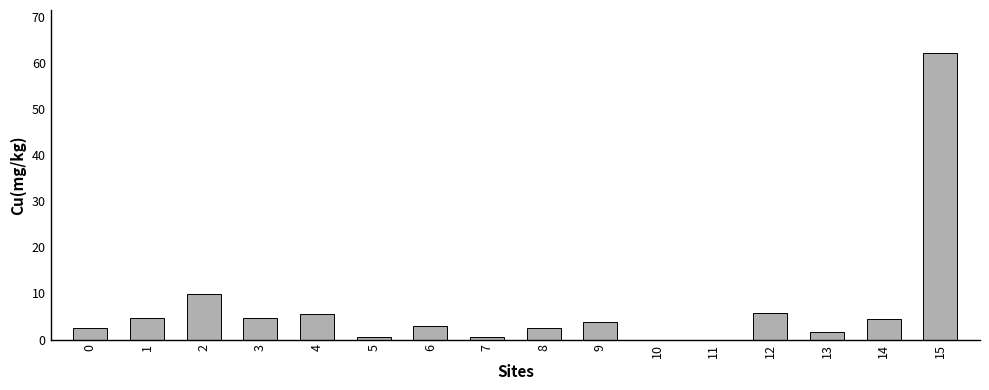

True or false: the data shows 8.2 at 12.

False